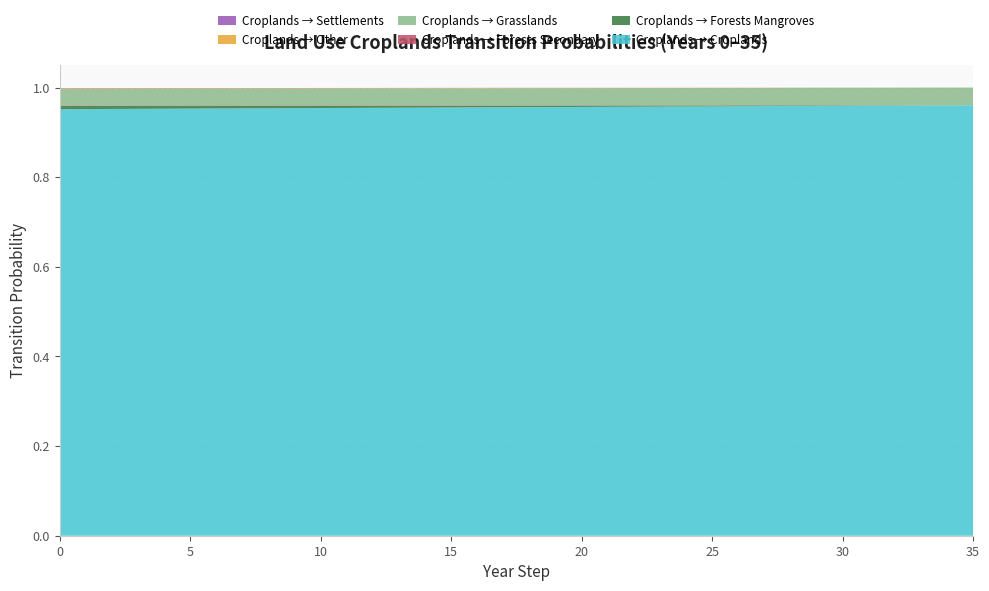

Reading left to right, what are all the values shown in this chart?

pij_croplands_to_croplands: 0=1.0	1=1.0	2=1.0	3=1.0	4=1.0	5=1.0	6=1.0	7=1.0	8=1.0	9=1.0	10=1.0	11=1.0	12=1.0	13=1.0	14=1.0	15=1.0	16=1.0	17=1.0	18=1.0	19=1.0	20=1.0	21=1.0	22=1.0	23=1.0	24=1.0	25=1.0	26=1.0	27=1.0	28=1.0	29=1.0	30=1.0	31=1.0	32=1.0	33=1.0	34=1.0	35=1.0
pij_croplands_to_forests_mangroves: 0=0.0	1=0.0	2=0.0	3=0.0	4=0.0	5=0.0	6=0.0	7=0.0	8=0.0	9=0.0	10=0.0	11=0.0	12=0.0	13=0.0	14=0.0	15=0.0	16=0.0	17=0.0	18=0.0	19=0.0	20=0.0	21=0.0	22=0.0	23=0.0	24=0.0	25=0.0	26=0.0	27=0.0	28=0.0	29=0.0	30=0.0	31=0.0	32=0.0	33=0.0	34=0.0	35=0.0
pij_croplands_to_forests_secondary: 0=0.0	1=0.0	2=0.0	3=0.0	4=0.0	5=0.0	6=0.0	7=0.0	8=0.0	9=0.0	10=0.0	11=0.0	12=0.0	13=0.0	14=0.0	15=0.0	16=0.0	17=0.0	18=0.0	19=0.0	20=0.0	21=0.0	22=0.0	23=0.0	24=0.0	25=0.0	26=0.0	27=0.0	28=0.0	29=0.0	30=0.0	31=0.0	32=0.0	33=0.0	34=0.0	35=0.0
pij_croplands_to_grasslands: 0=0.0	1=0.0	2=0.0	3=0.0	4=0.0	5=0.0	6=0.0	7=0.0	8=0.0	9=0.0	10=0.0	11=0.0	12=0.0	13=0.0	14=0.0	15=0.0	16=0.0	17=0.0	18=0.0	19=0.0	20=0.0	21=0.0	22=0.0	23=0.0	24=0.0	25=0.0	26=0.0	27=0.0	28=0.0	29=0.0	30=0.0	31=0.0	32=0.0	33=0.0	34=0.0	35=0.0
pij_croplands_to_other: 0=0.0	1=0.0	2=0.0	3=0.0	4=0.0	5=0.0	6=0.0	7=0.0	8=0.0	9=0.0	10=0.0	11=0.0	12=0.0	13=0.0	14=0.0	15=0.0	16=0.0	17=0.0	18=0.0	19=0.0	20=0.0	21=0.0	22=0.0	23=0.0	24=0.0	25=0.0	26=0.0	27=0.0	28=0.0	29=0.0	30=0.0	31=0.0	32=0.0	33=0.0	34=0.0	35=0.0
pij_croplands_to_settlements: 0=0.0	1=0.0	2=0.0	3=0.0	4=0.0	5=0.0	6=0.0	7=0.0	8=0.0	9=0.0	10=0.0	11=0.0	12=0.0	13=0.0	14=0.0	15=0.0	16=0.0	17=0.0	18=0.0	19=0.0	20=0.0	21=0.0	22=0.0	23=0.0	24=0.0	25=0.0	26=0.0	27=0.0	28=0.0	29=0.0	30=0.0	31=0.0	32=0.0	33=0.0	34=0.0	35=0.0